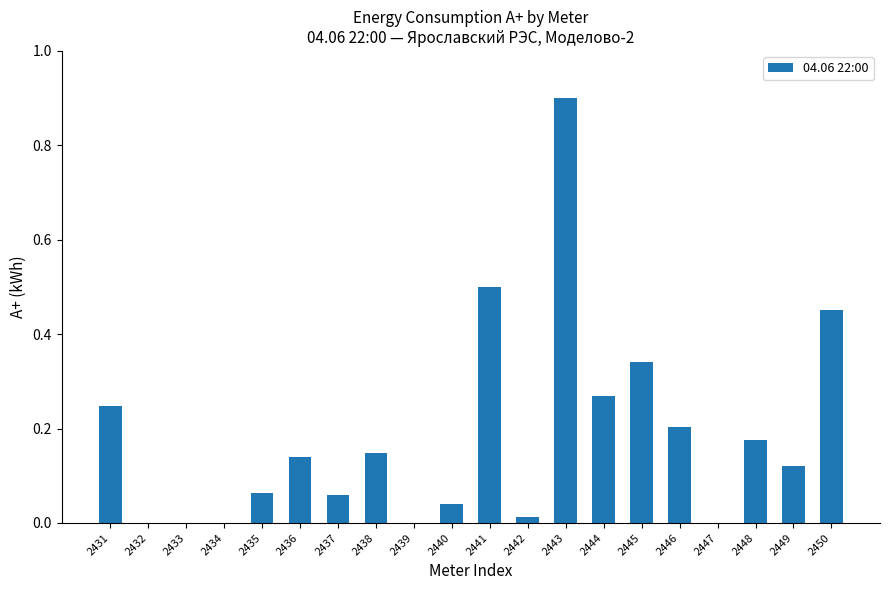

What is the greatest value displayed?

0.9